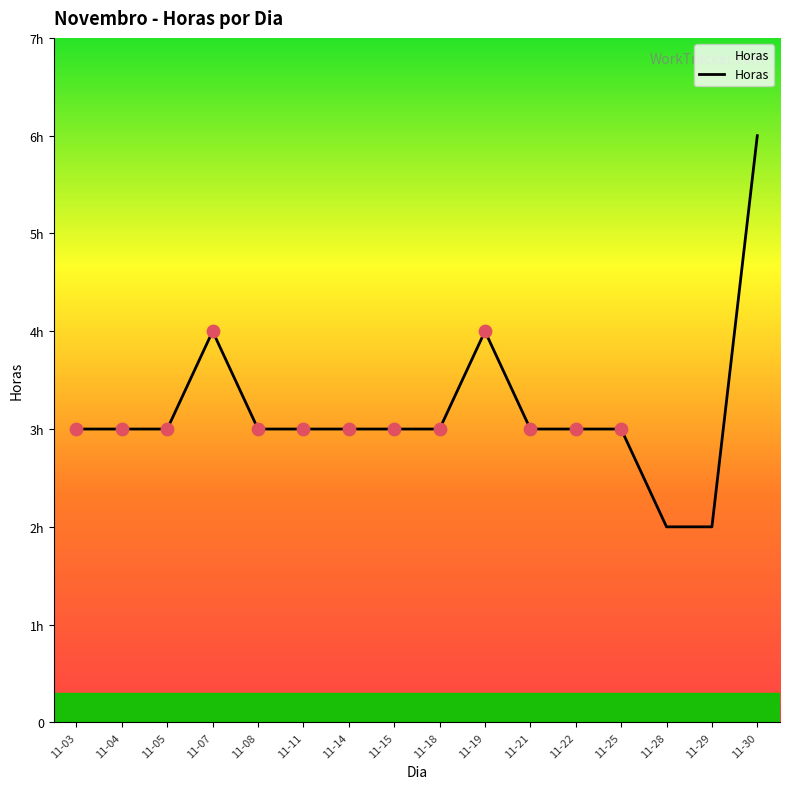

What is the ratio of the value at 11-30 to the value at 11-22?

2.0